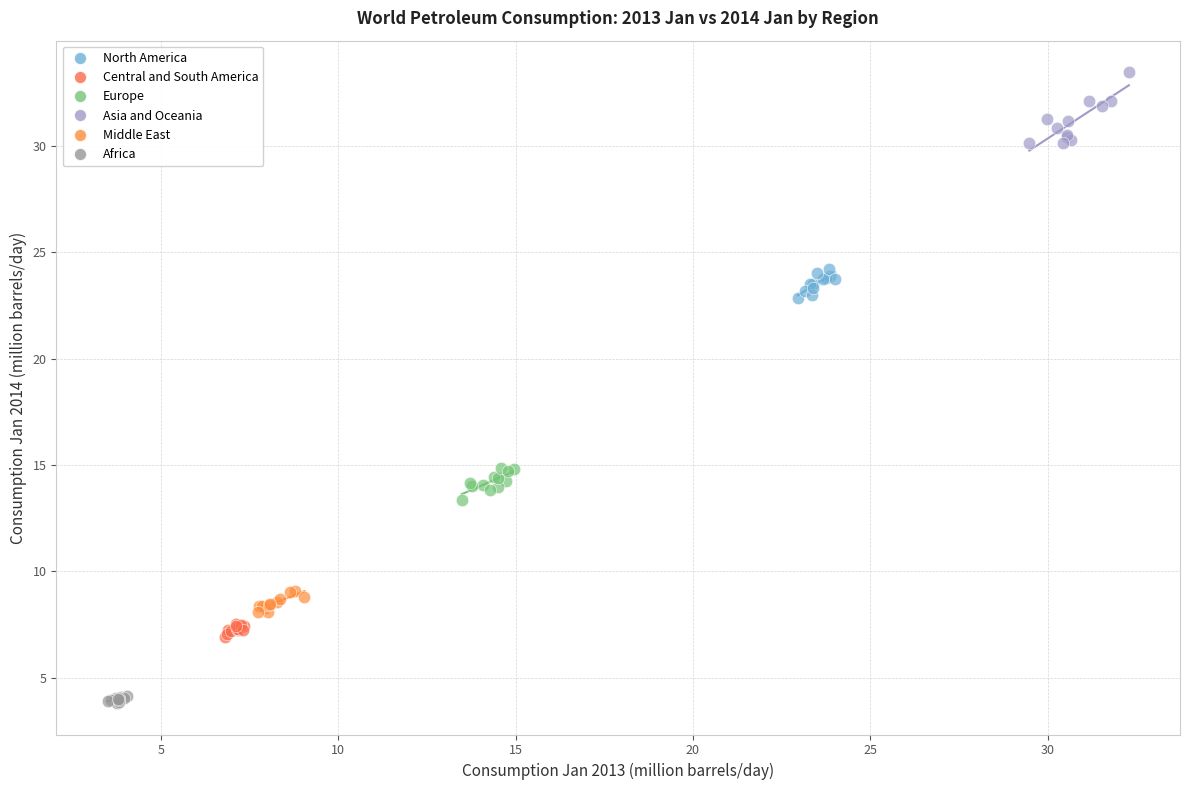

What are all the series names shown in the legend?

North America, Central and South America, Europe, Asia and Oceania, Middle East, Africa